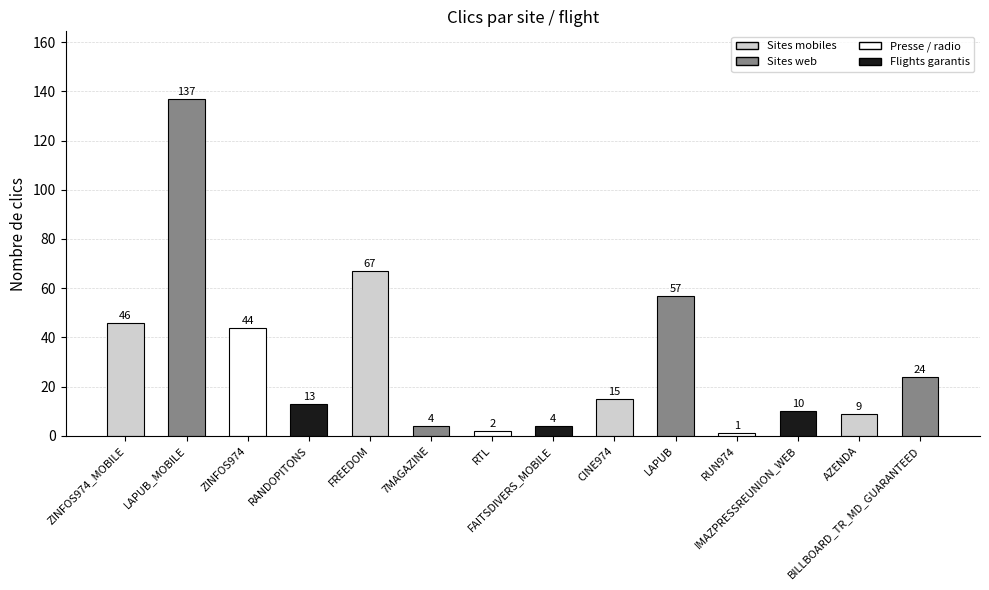

What position from the left is BILLBOARD_TR_MD_GUARANTEED?

14